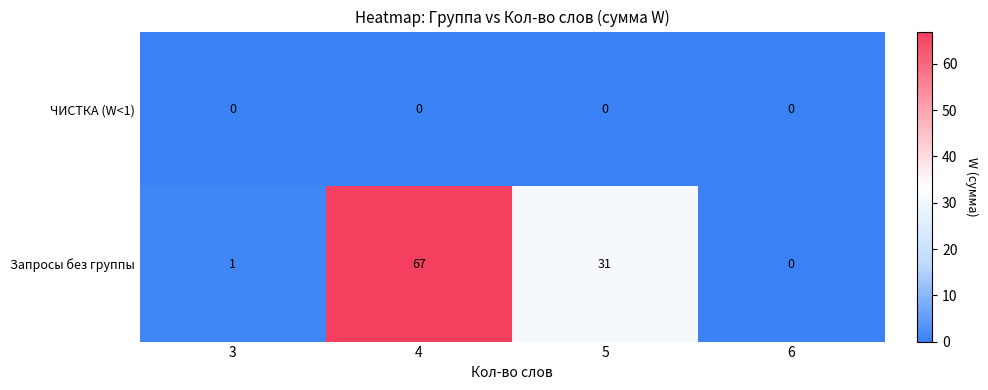

Which series has the widest spread of values?

Запросы без группы